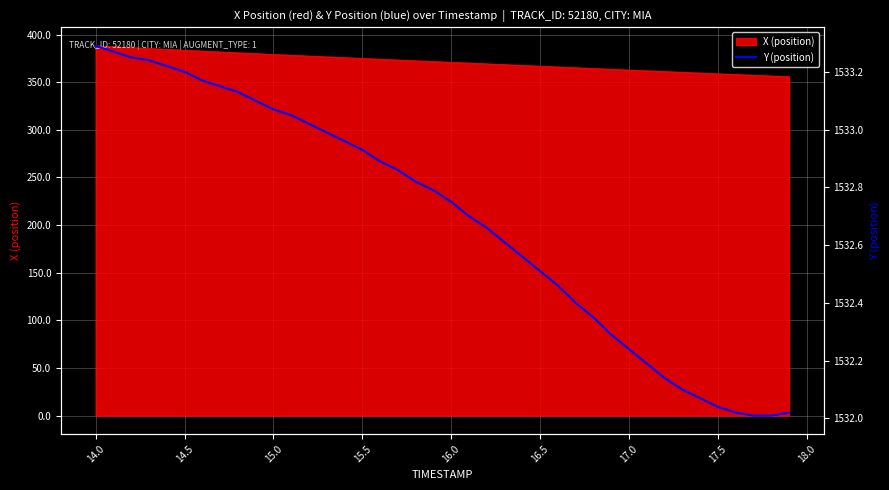

What is the value of the 11th point from the left?

1533.1